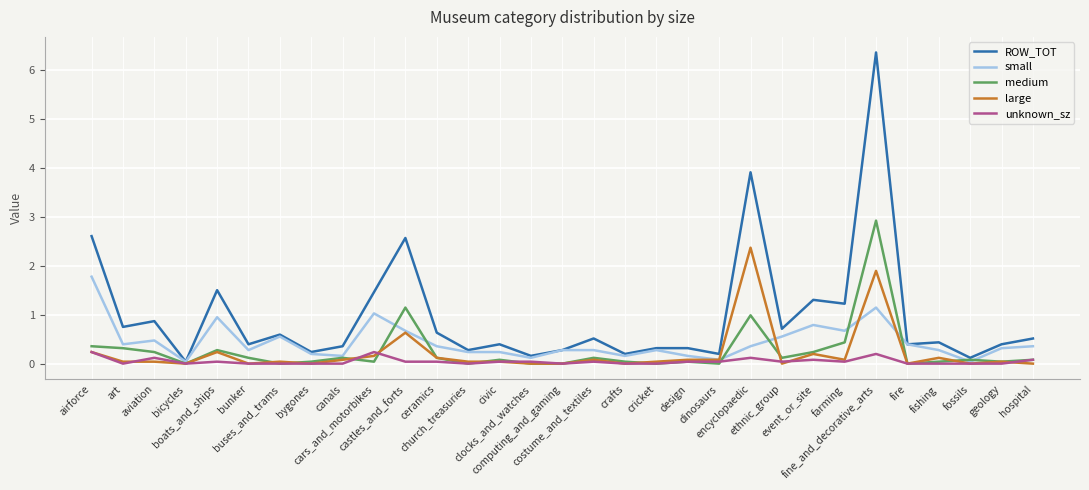

What are all the series names shown in the legend?

ROW_TOT, small, medium, large, unknown_sz